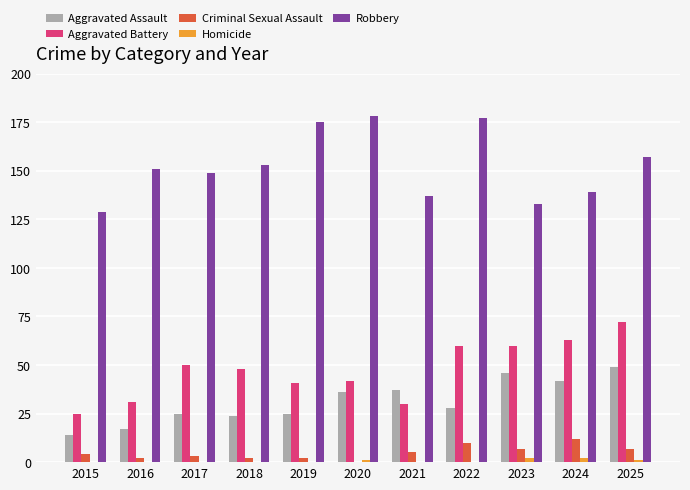

Which category has the highest value in the Aggravated Battery series?

2025